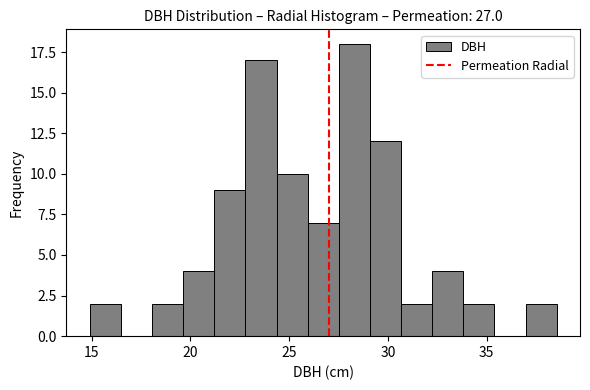

Around what value on the x-axis is the tallest bar? Give the approximate position of its centre, as read against the axis.

28.5